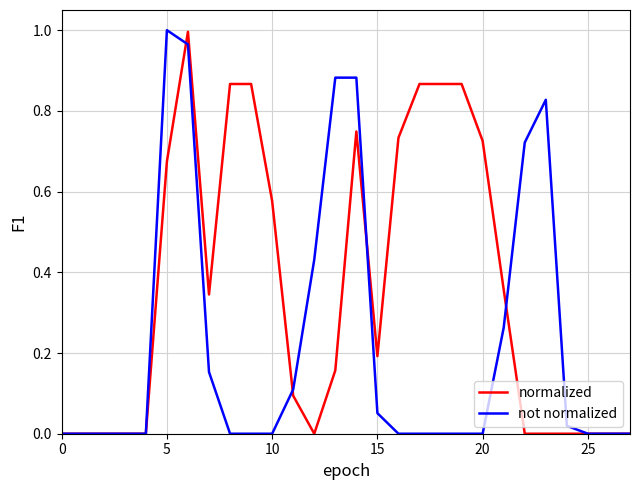

List the series in order of their overall mean, lowest first.

not normalized, normalized